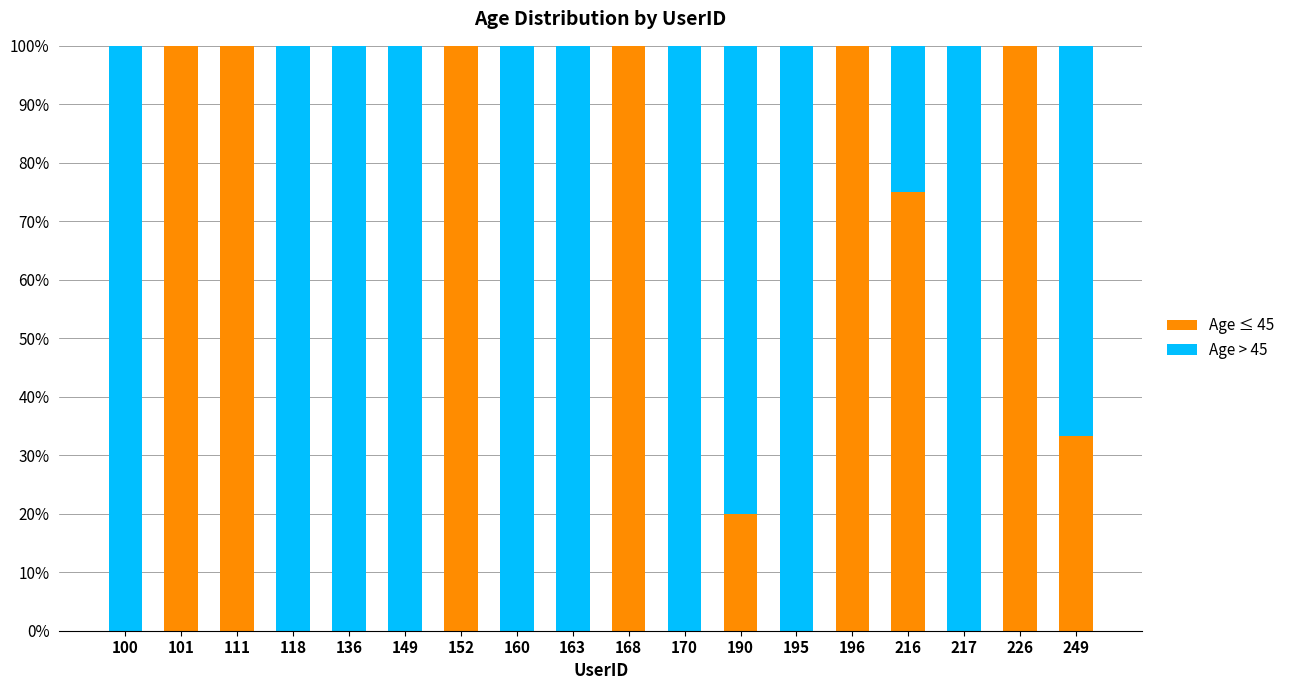

How many data points does each series have?

18